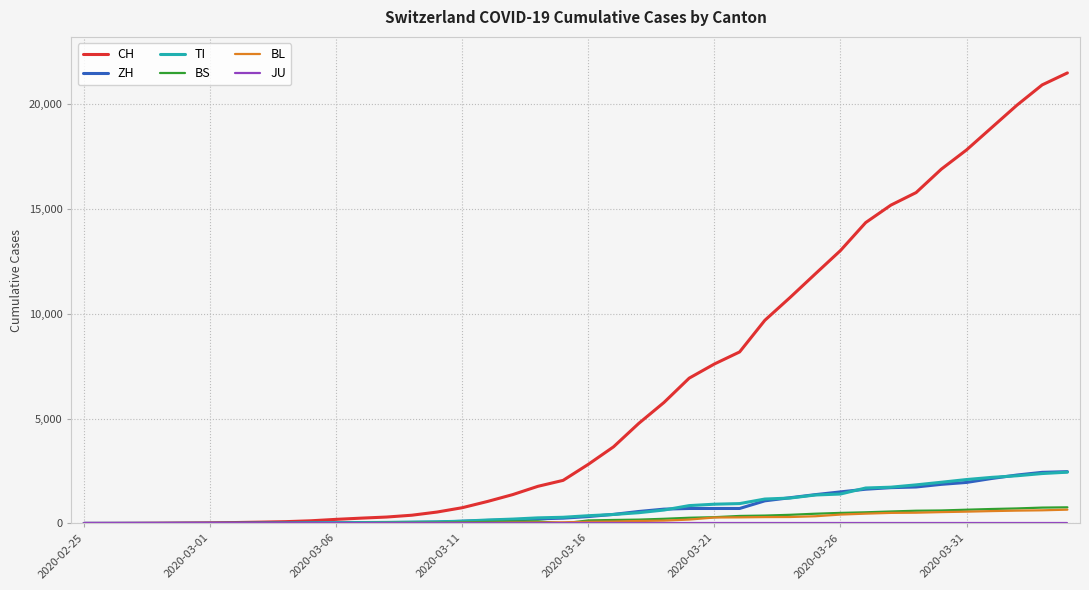

What is the difference between the maximum and minimum values in the CH series?

21469